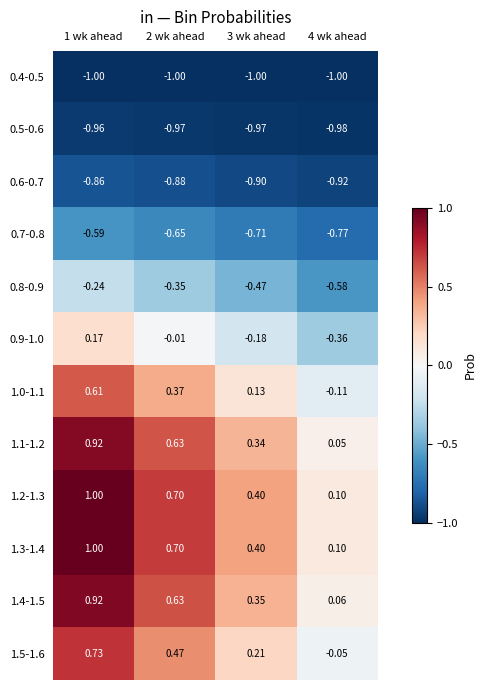

Is the value of 1.1-1.2 at 2 wk ahead greater than the value of 0.4-0.5 at 4 wk ahead?

Yes